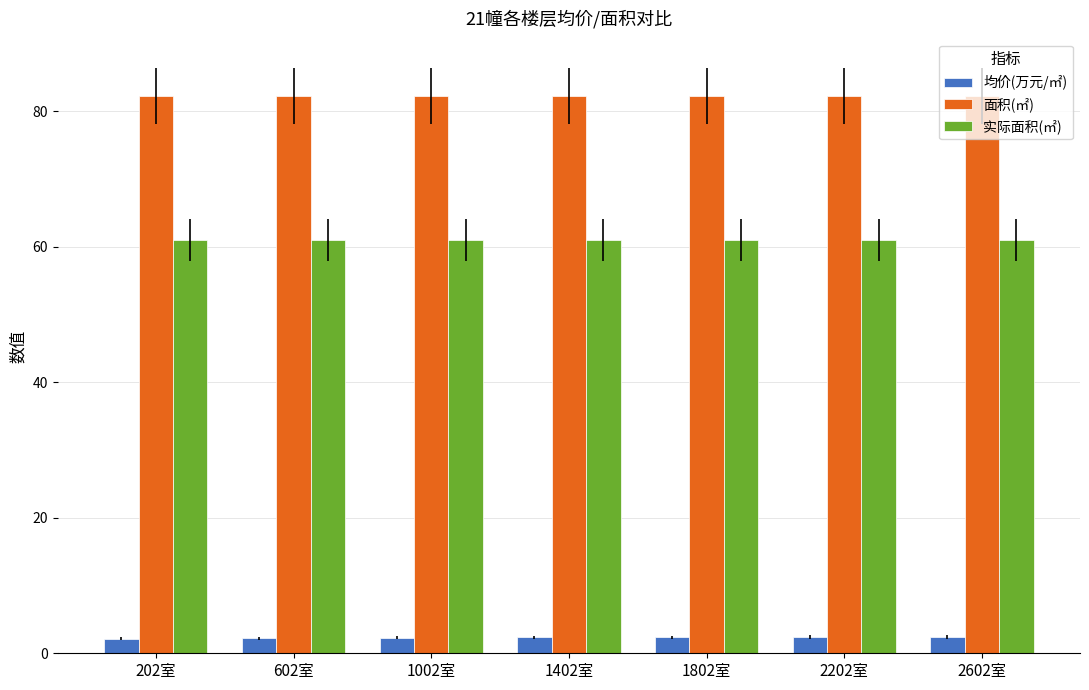

What is the smallest value displayed?

2.1